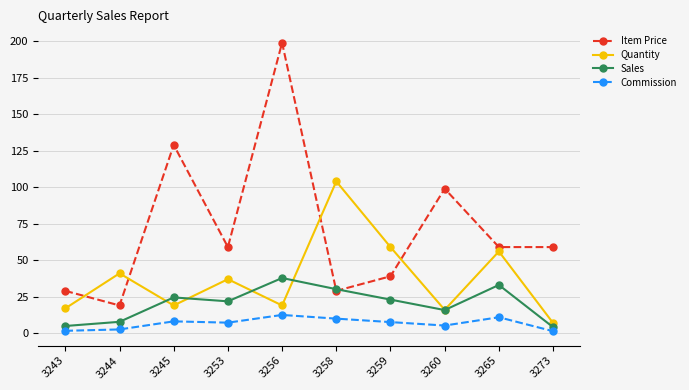

What are all the series names shown in the legend?

Item Price, Quantity, Sales, Commission